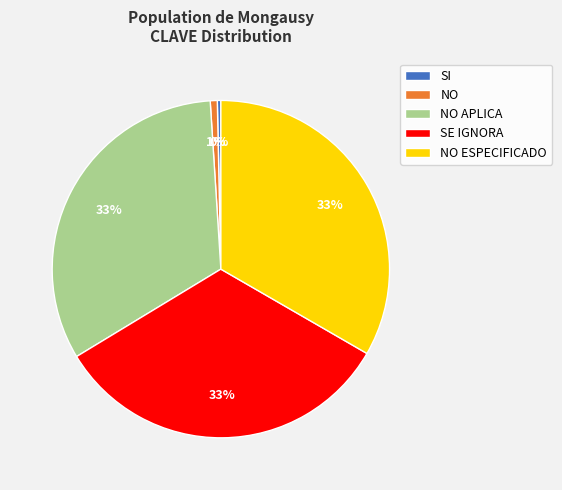

Count the number of slices in the pie.

5